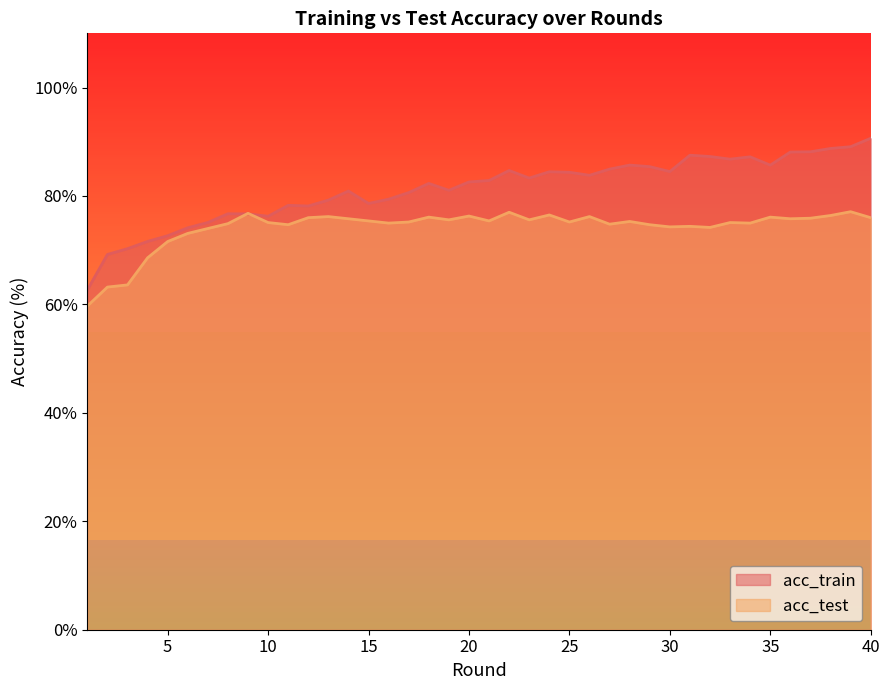

What is the total value across all series at 30?

158.8